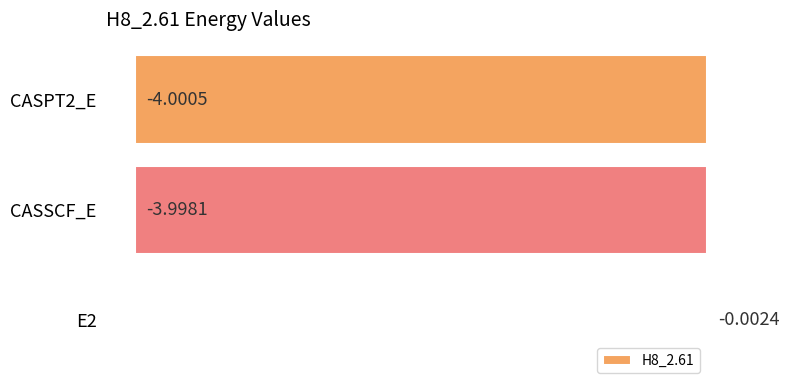

What is the sum of all values?

-8.0